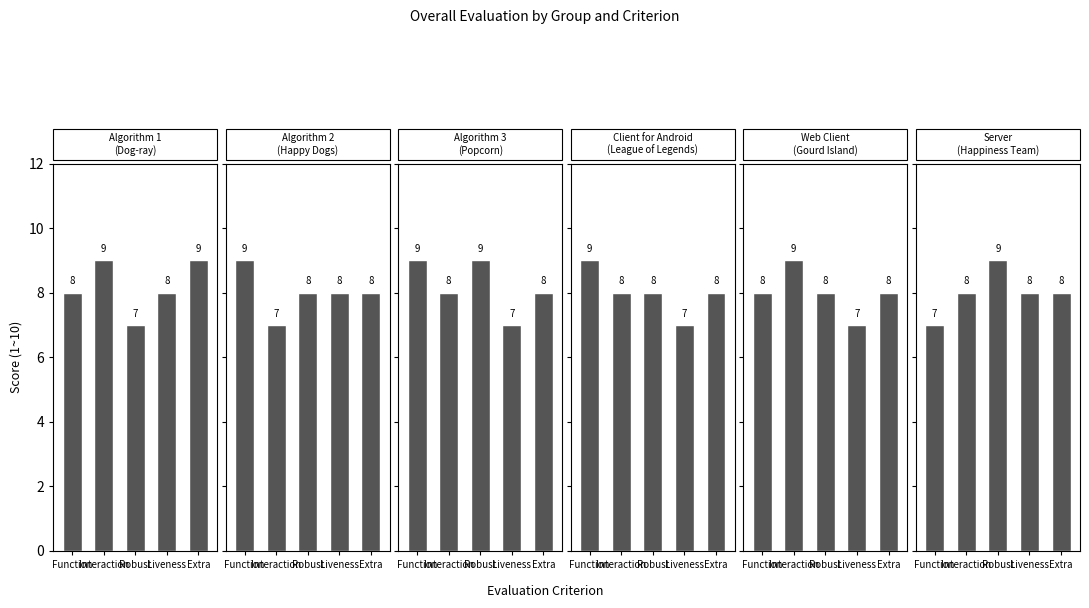

How many data points in Popcorn are above 8?

2